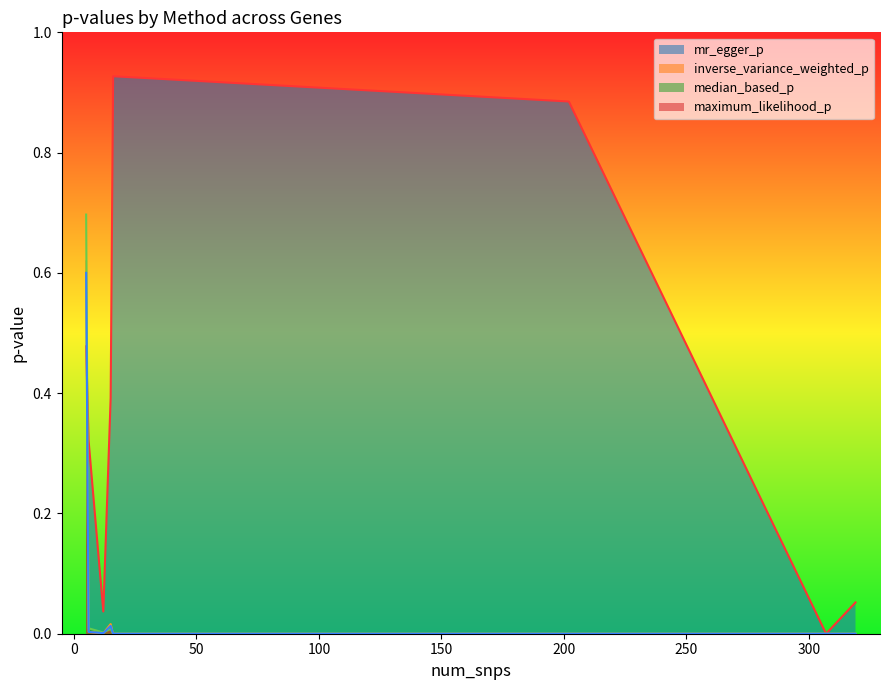

How many interior local peaks does the median_based_p series have?

1